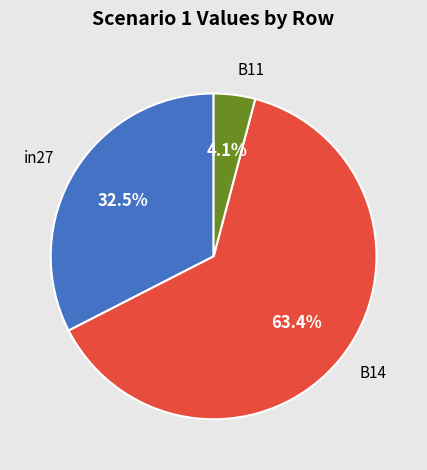

Rank the categories by value from highest to lowest.

B14, in27, B11